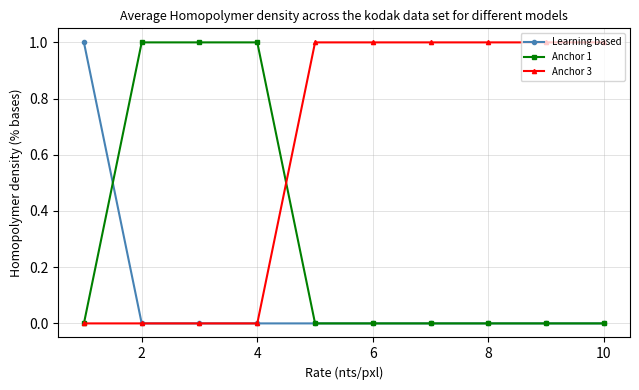

How many lines are shown in the chart?

3